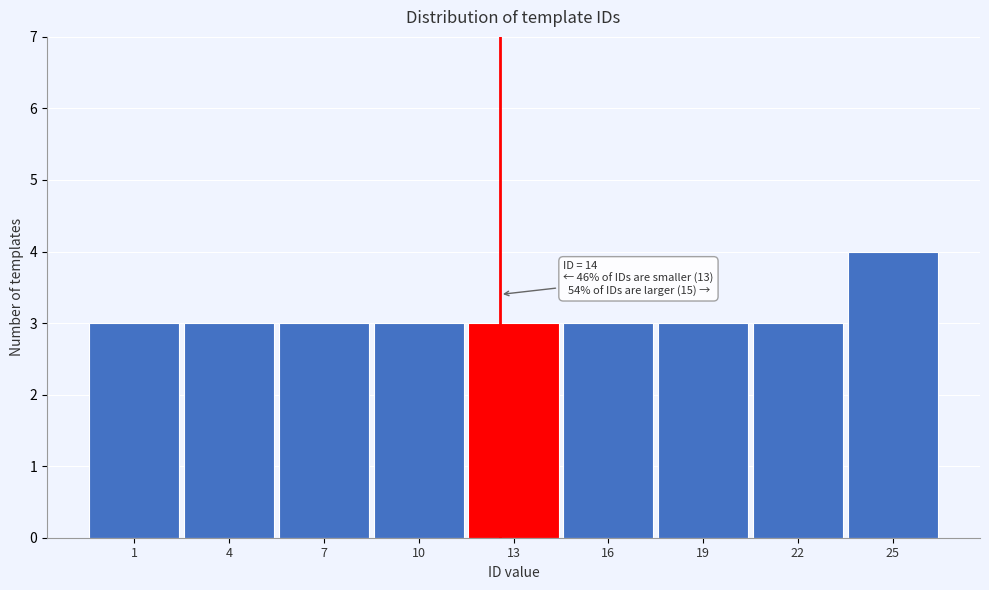

Reading right to left, what are all the values shown in this chart?

25=4	22=3	19=3	16=3	13=3	10=3	7=3	4=3	1=3